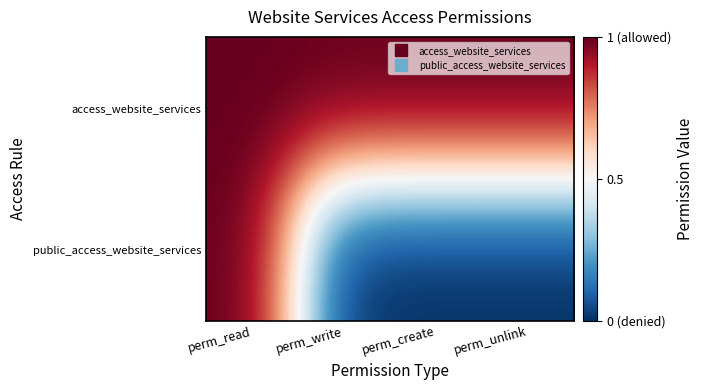

Reading left to right, transcribe all the data shown in this chart.

access_website_services: perm_read=1	perm_write=1	perm_create=1	perm_unlink=1
public_access_website_services: perm_read=1	perm_write=-1	perm_create=-1	perm_unlink=-1